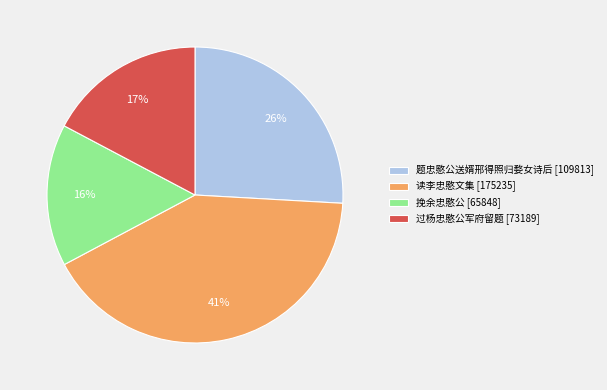

True or false: 读李忠愍文集 accounts for 47% of the total.

False